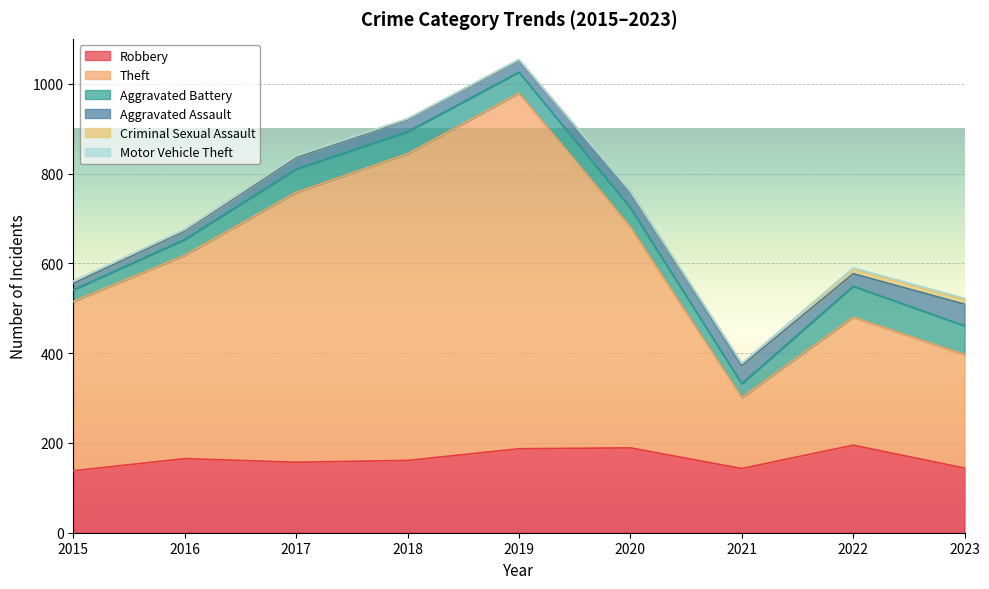

Rank the series by their maximum value, from lowest to highest.

Motor Vehicle Theft, Criminal Sexual Assault, Aggravated Assault, Aggravated Battery, Robbery, Theft